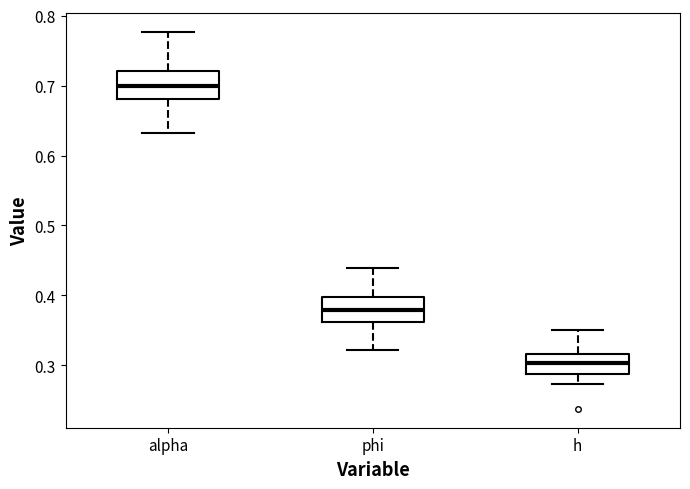

Reading left to right, transcribe this box plot: for each box, give where its median line is, the range the box spans, and where its two whiskers end, as read against the y-axis. The values are not printed on the chart, so give them approximately, as read against the axis.

alpha: median 0.70, box 0.68 to 0.72, whiskers 0.63 to 0.78
phi: median 0.38, box 0.36 to 0.40, whiskers 0.32 to 0.44
h: median 0.30, box 0.29 to 0.32, whiskers 0.27 to 0.35